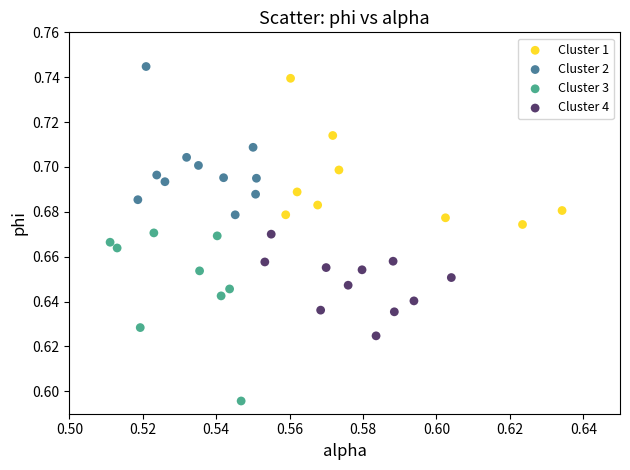

What are all the series names shown in the legend?

Cluster 1, Cluster 2, Cluster 3, Cluster 4